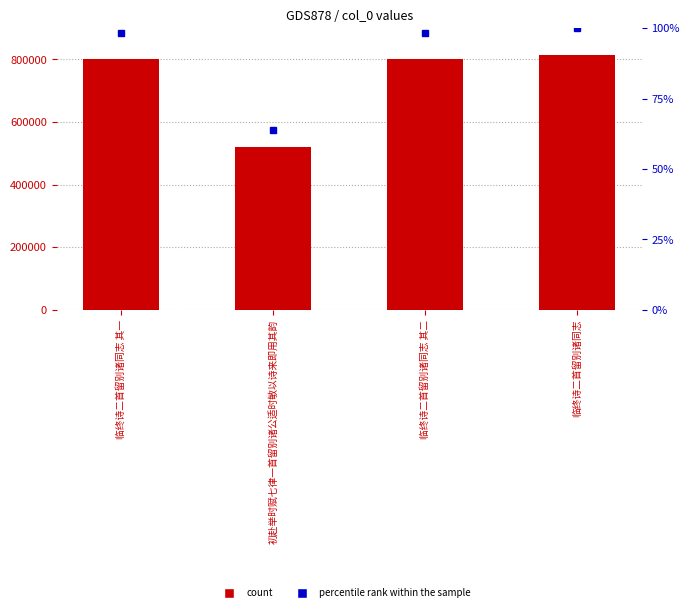

True or false: the data shows 894274 at 初赴举时赋七律一首留别诸公适时敏以诗来即用其韵.

False